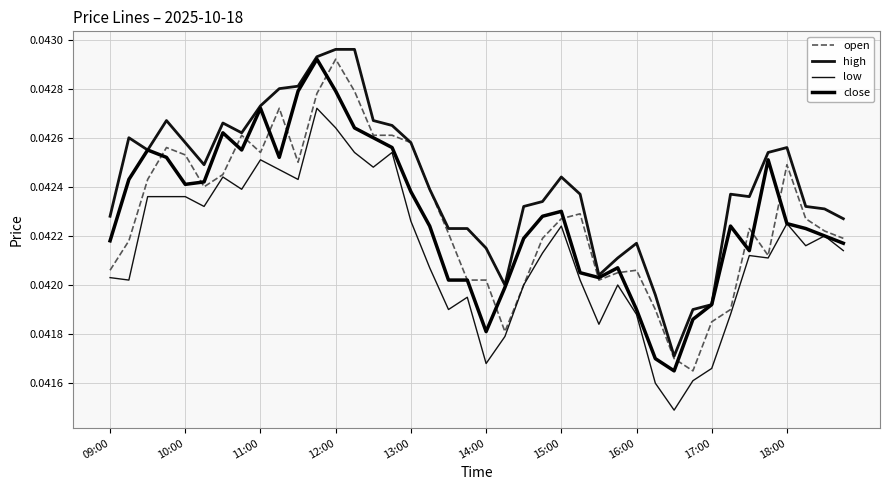

How many lines are shown in the chart?

4